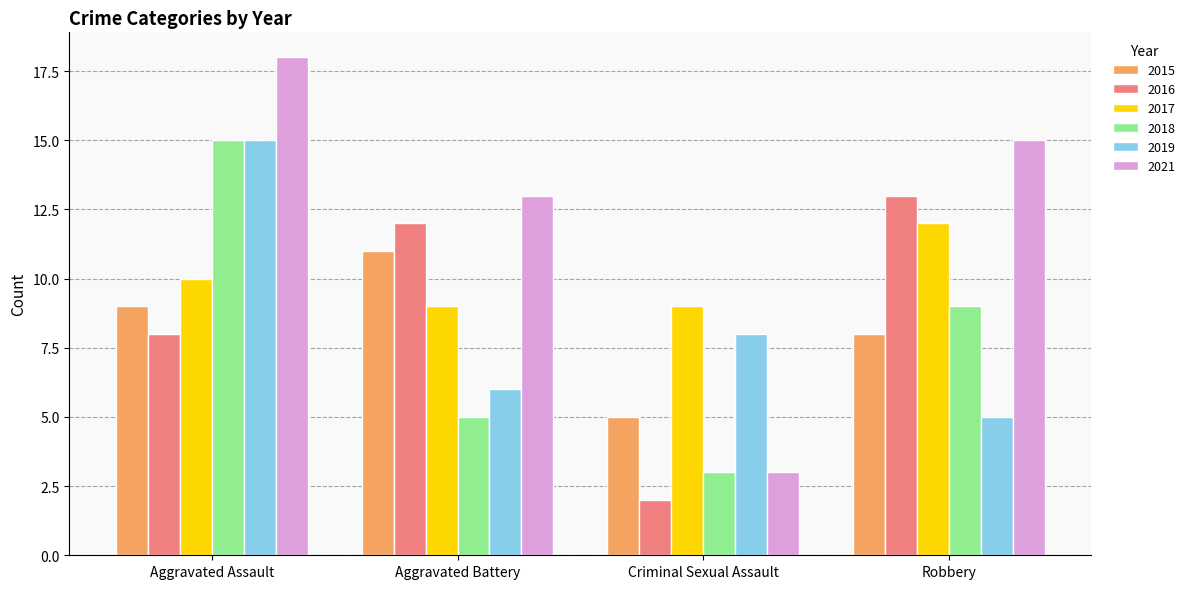

Reading left to right, list all the values displayed in this chart.

2015: Aggravated Assault=9	Aggravated Battery=11	Criminal Sexual Assault=5	Robbery=8
2016: Aggravated Assault=8	Aggravated Battery=12	Criminal Sexual Assault=2	Robbery=13
2017: Aggravated Assault=10	Aggravated Battery=9	Criminal Sexual Assault=9	Robbery=12
2018: Aggravated Assault=15	Aggravated Battery=5	Criminal Sexual Assault=3	Robbery=9
2019: Aggravated Assault=15	Aggravated Battery=6	Criminal Sexual Assault=8	Robbery=5
2021: Aggravated Assault=18	Aggravated Battery=13	Criminal Sexual Assault=3	Robbery=15